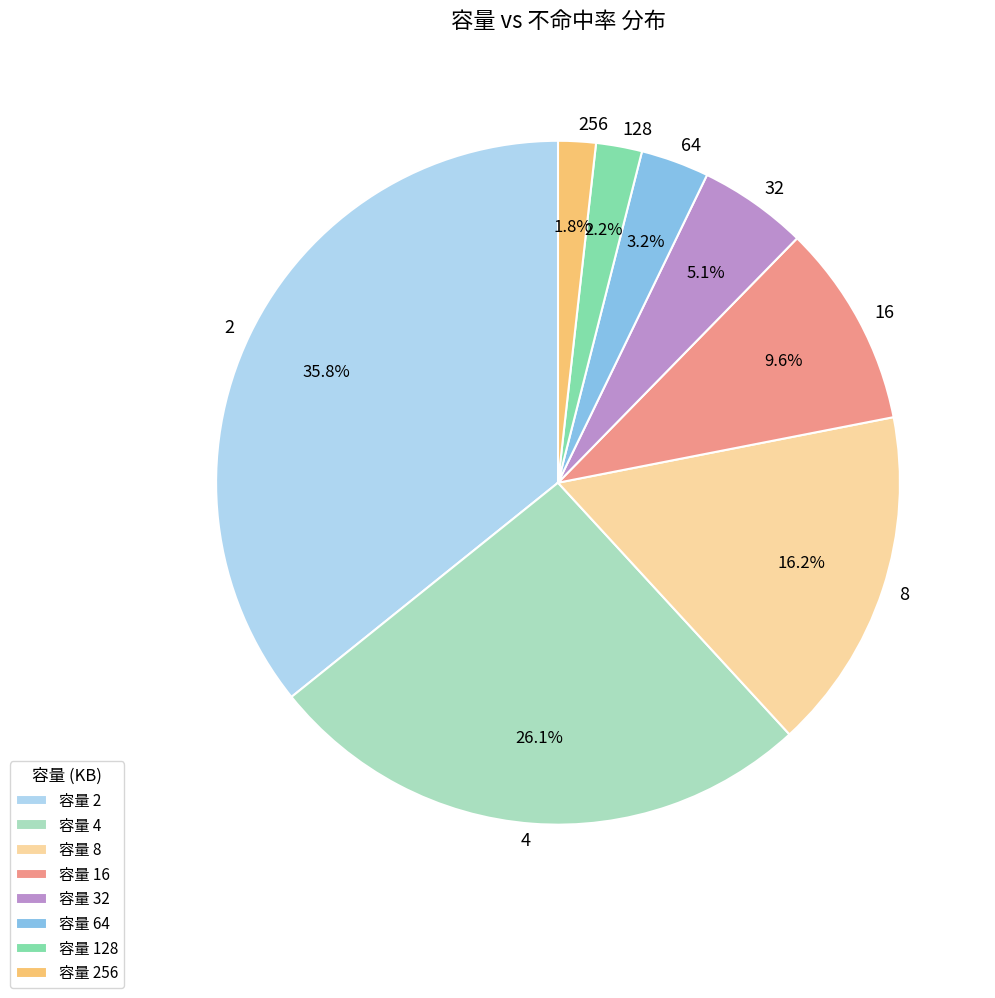

Does 8 account for over 50% of the chart?

No